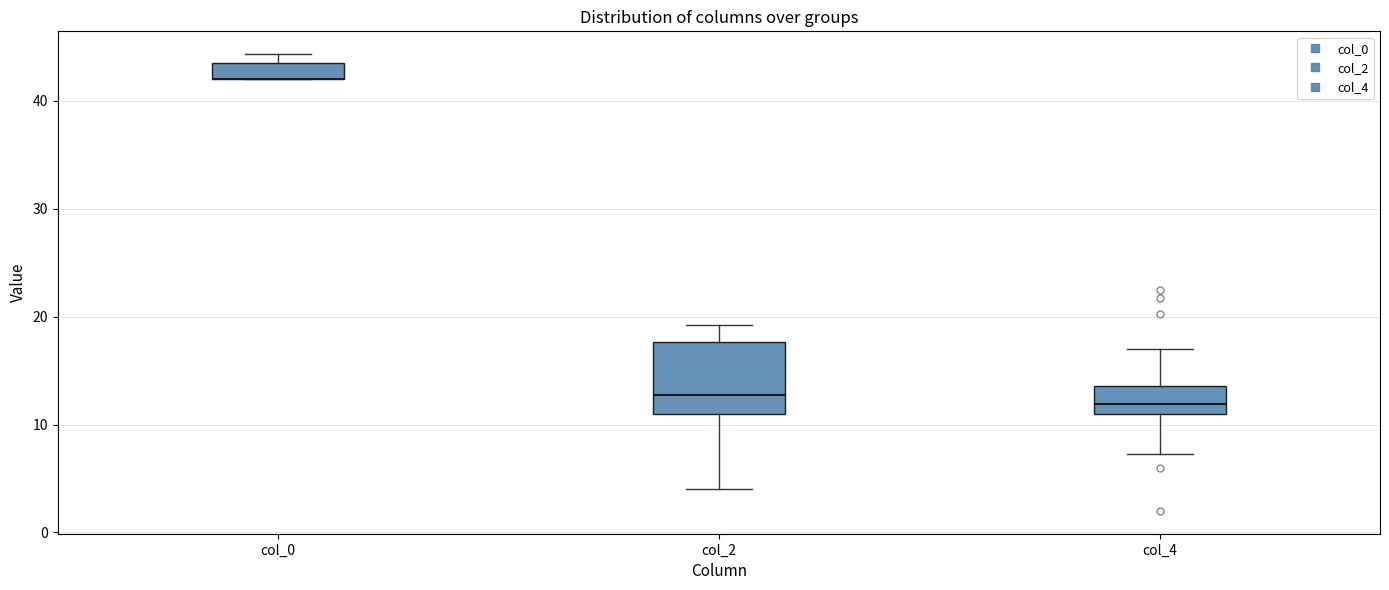

Reading left to right, transcribe this box plot: for each box, give where its median line is, the range the box spans, and where its two whiskers end, as read against the y-axis. The values are not printed on the chart, so give them approximately, as read against the axis.

col_0: median 42 (drawn on the box's lower edge), box 42 to 44, whiskers 42 to 44 (above the box's upper edge)
col_2: median 13, box 11 to 18, whiskers 4 to 19
col_4: median 12, box 11 to 14, whiskers 7 to 17